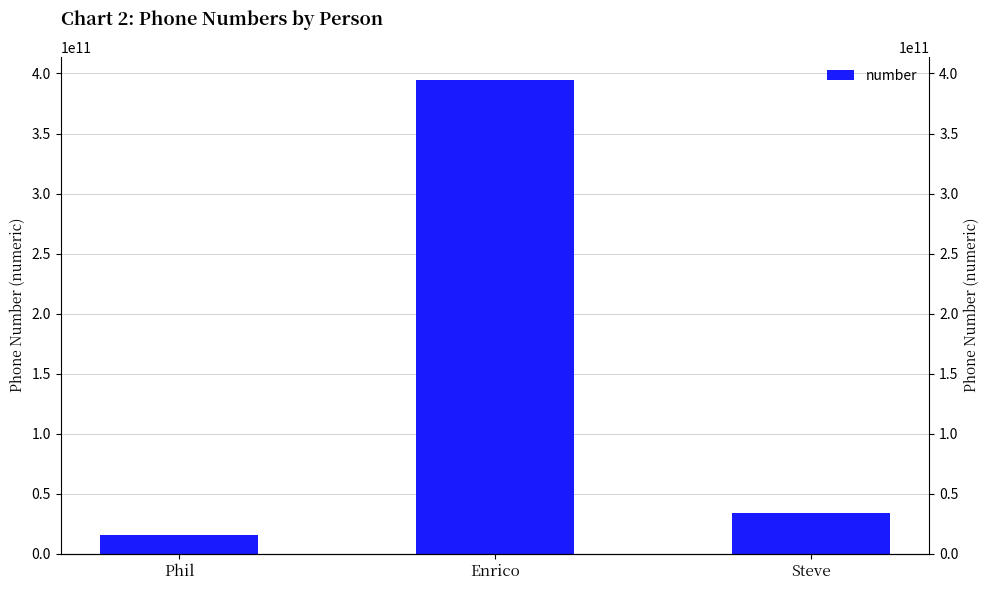

Reading left to right, extract all data points from this chart.

Phil=15555551212	Enrico=394253345321	Steve=33678007834